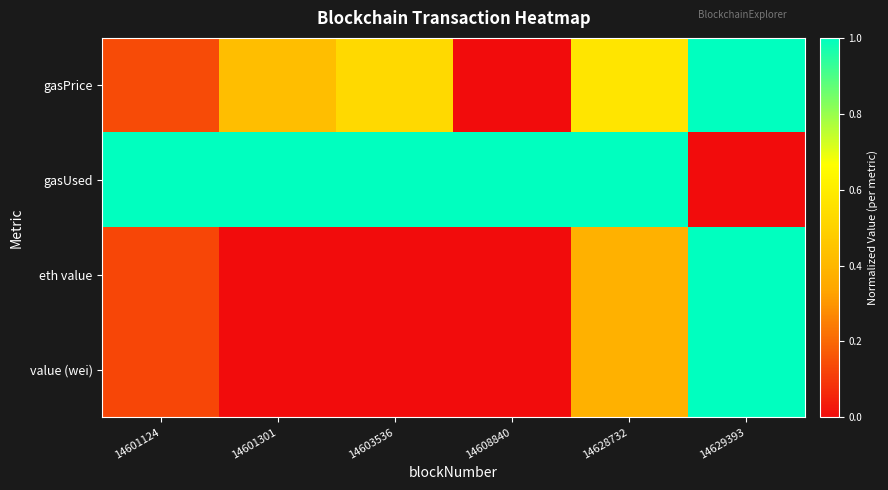

At 14601124, list the series in order from largest to smallest.

gasUsed, gasPrice, eth value, value (wei)